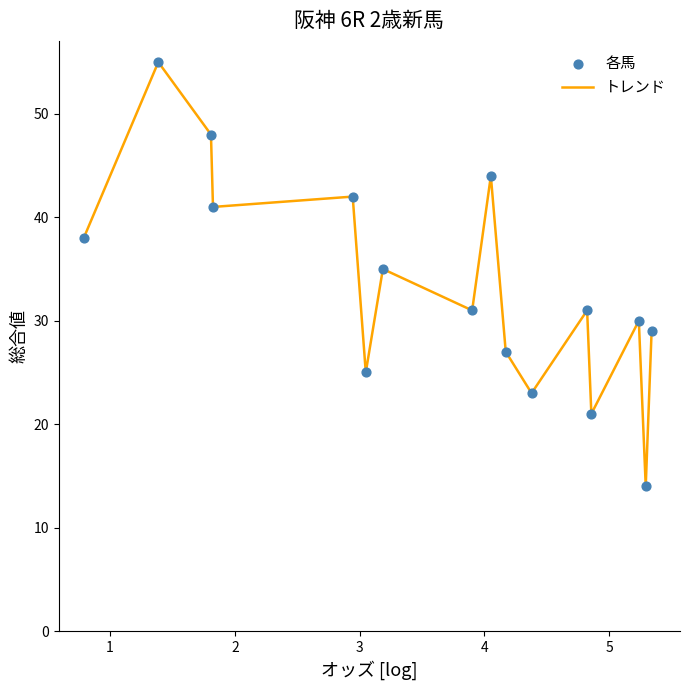

What is the smallest value displayed?

14